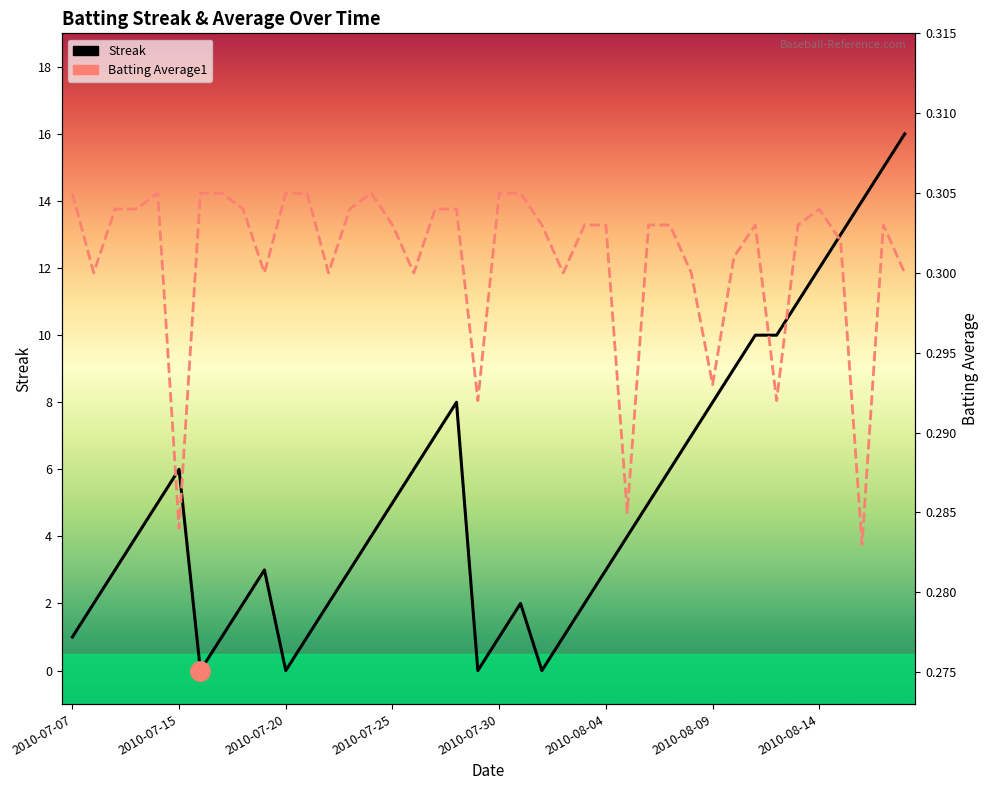

At 18, list the series in order from smallest to largest.

Batting Average1, Streak